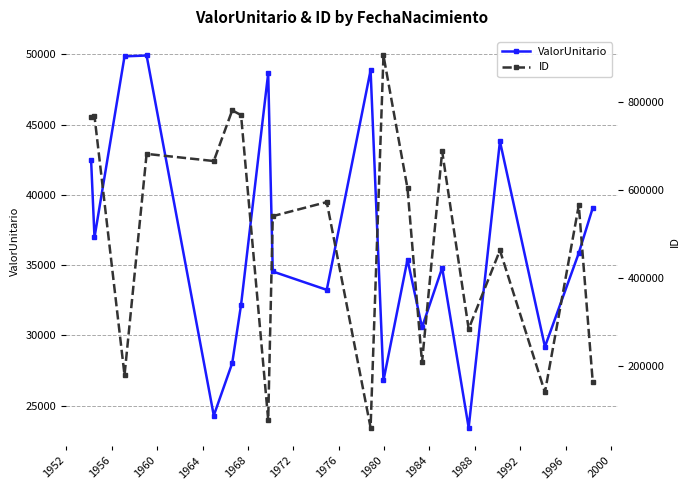

True or false: ValorUnitario has more than 2 points higher than both neighbors.

True